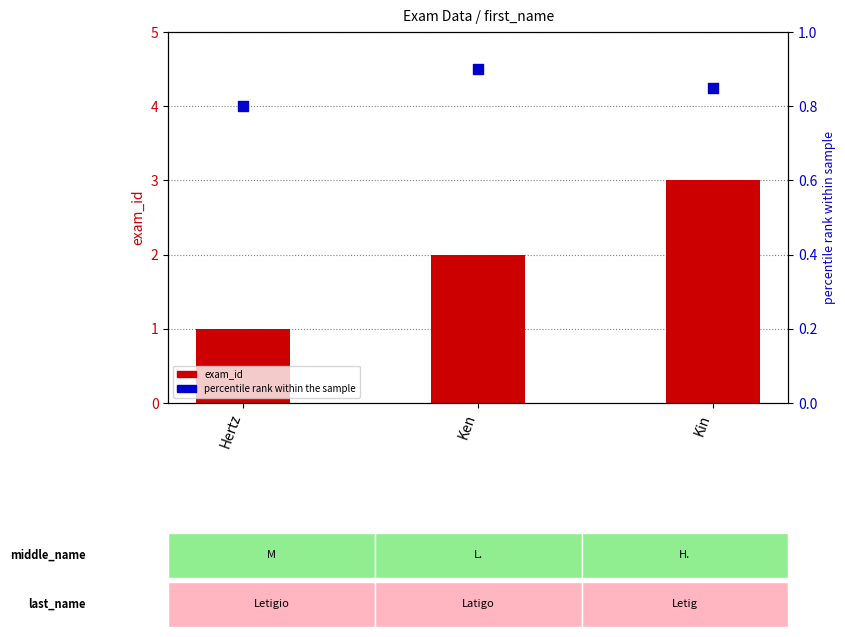

At which category is the sum across all series the highest?

Kin